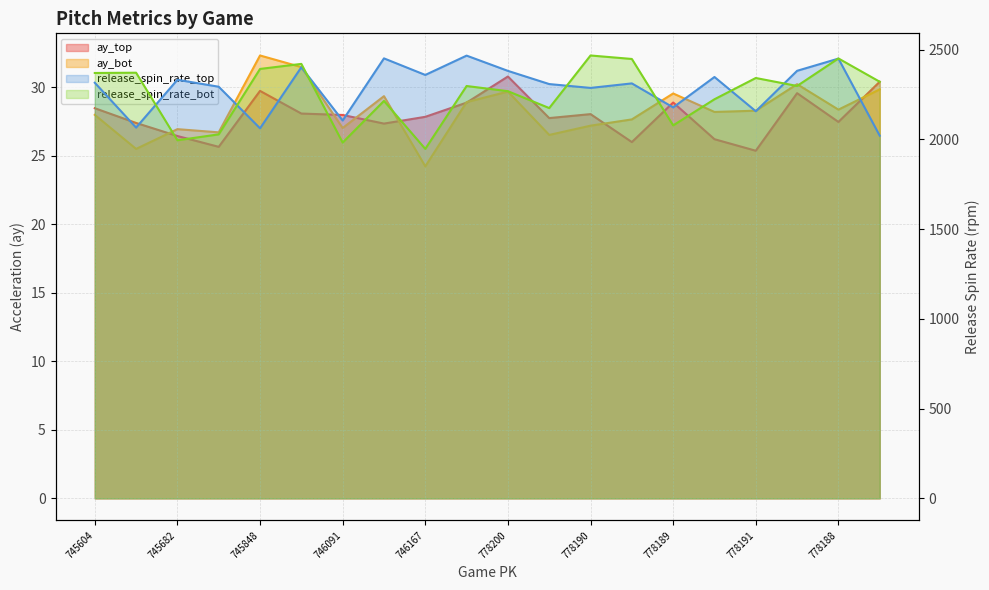

The ay_bot series shows 27.7 at 778195. True or false?

True